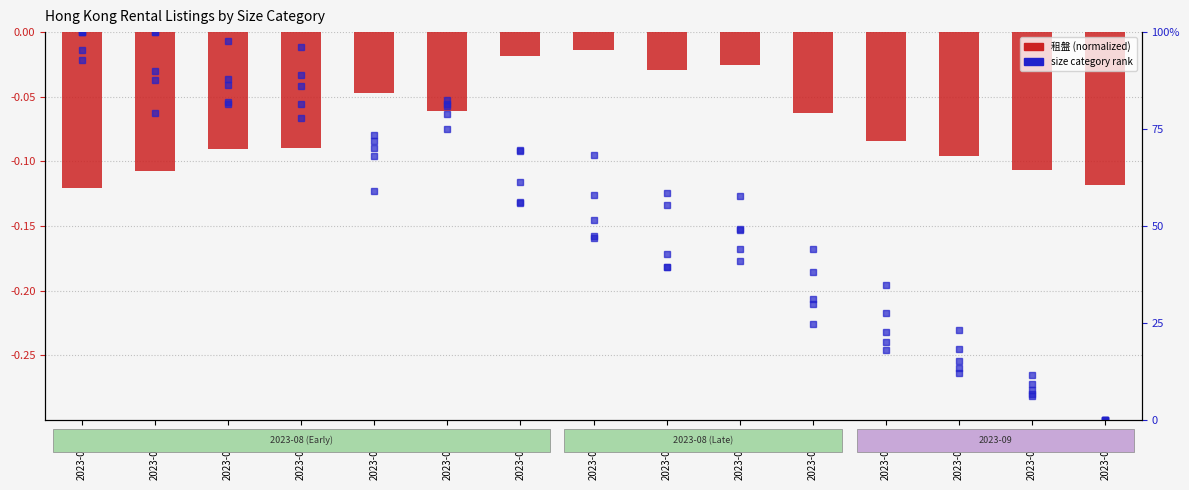

What is the maximum value for 601 - 700呎?

100.0